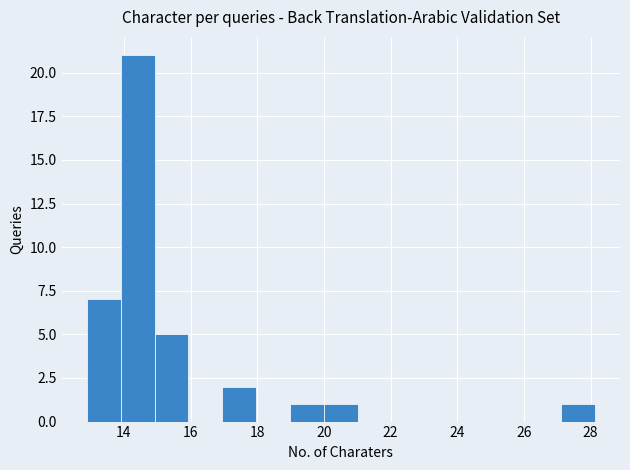

Which range on the x-axis has the tallest bar?

14.0 to 15.0